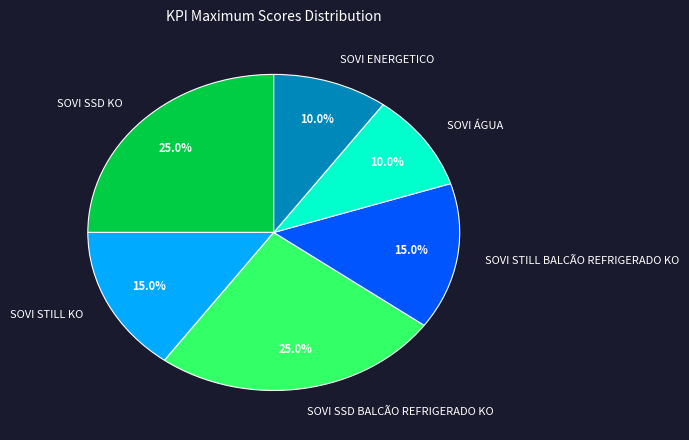

How many slices are in this pie chart?

6